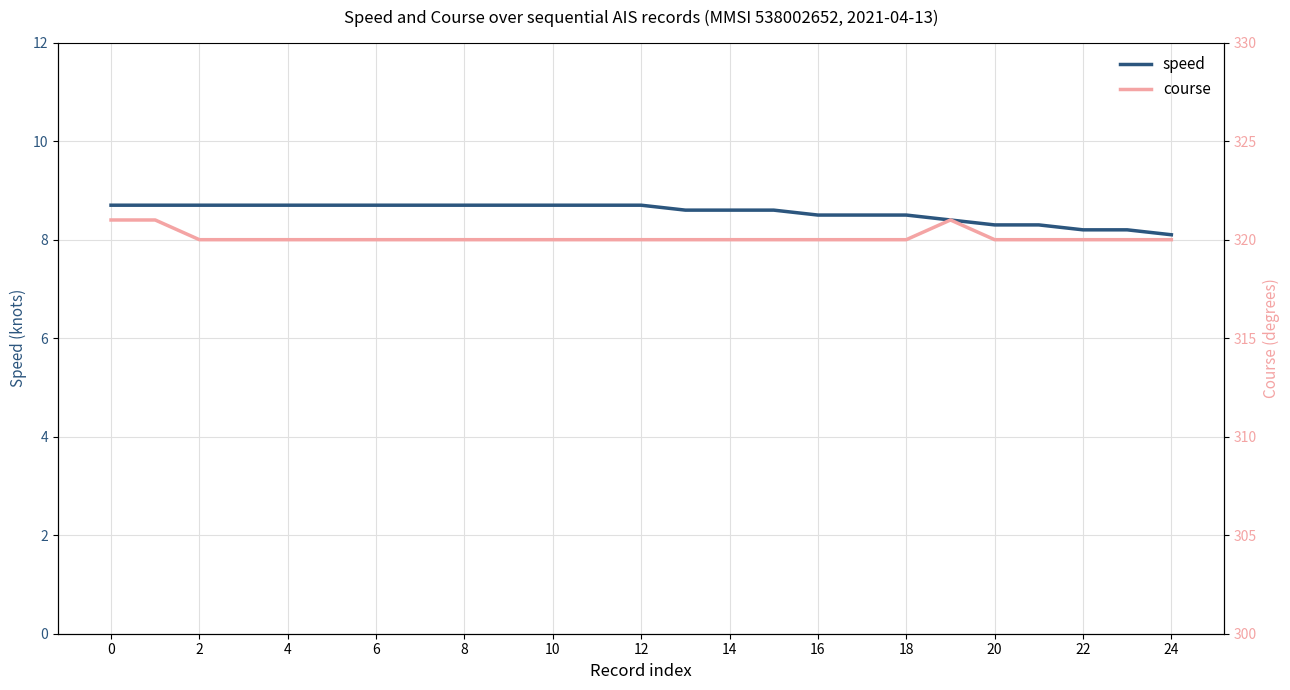

Which series has the widest spread of values?

course